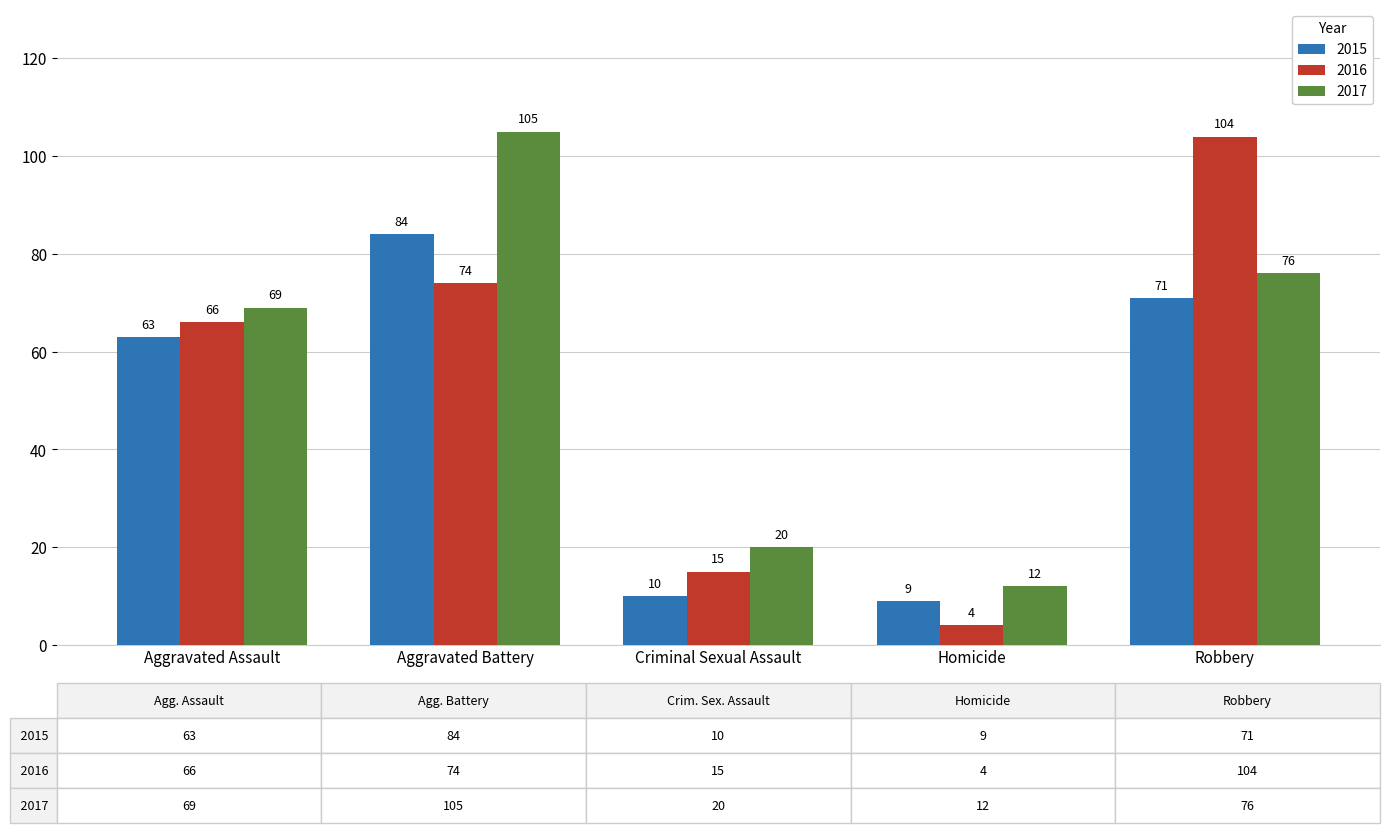

List the series in order of their overall mean, lowest first.

2015, 2016, 2017